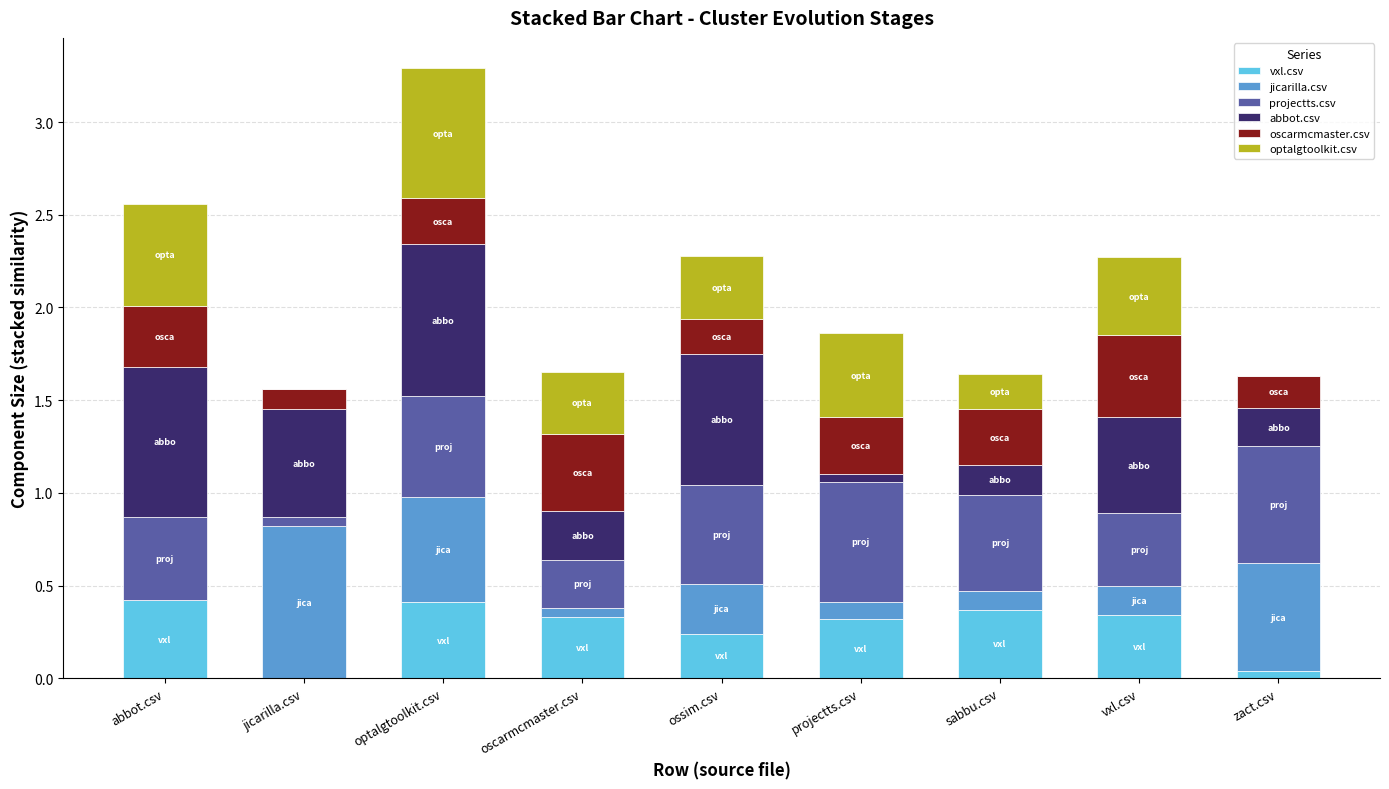

What is the total value across all series at vxl.csv?

2.3